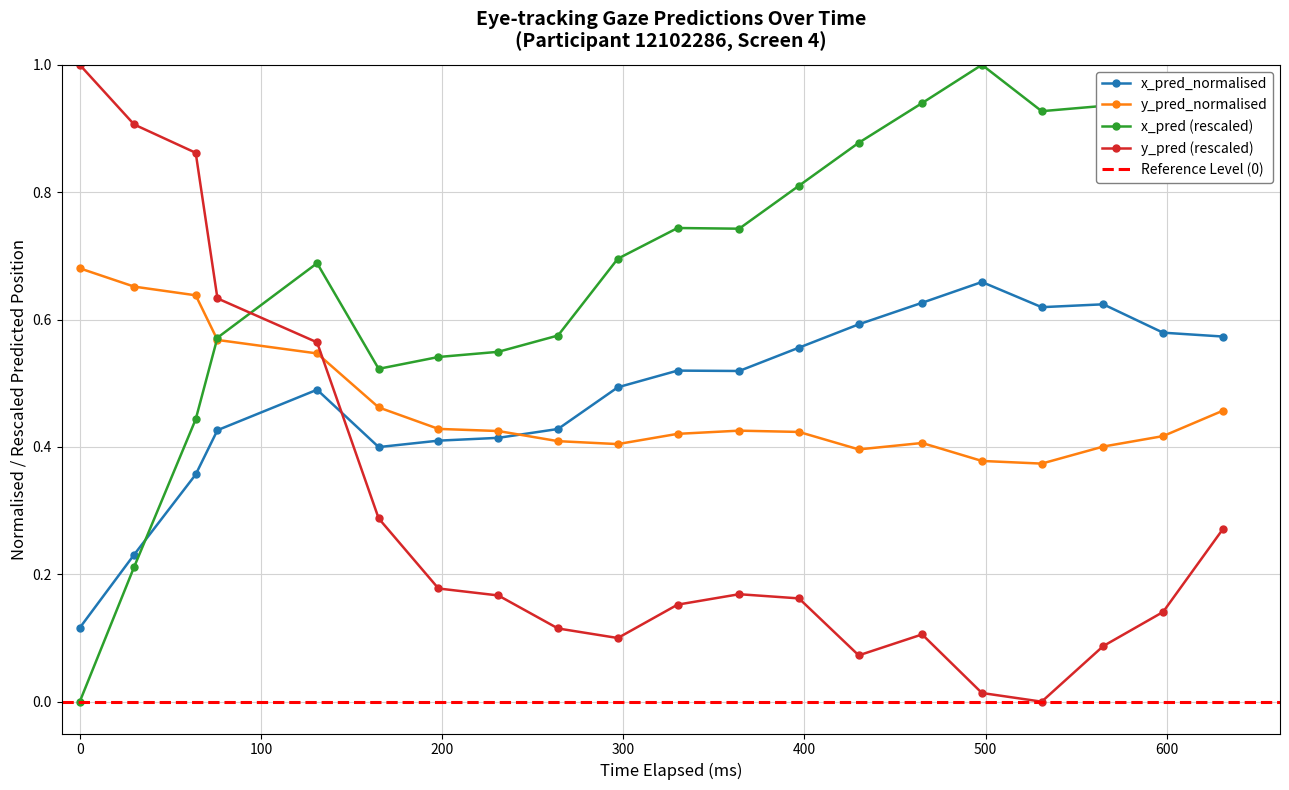

How many times do y_pred_normalised and x_pred_normalised cross each other?

1